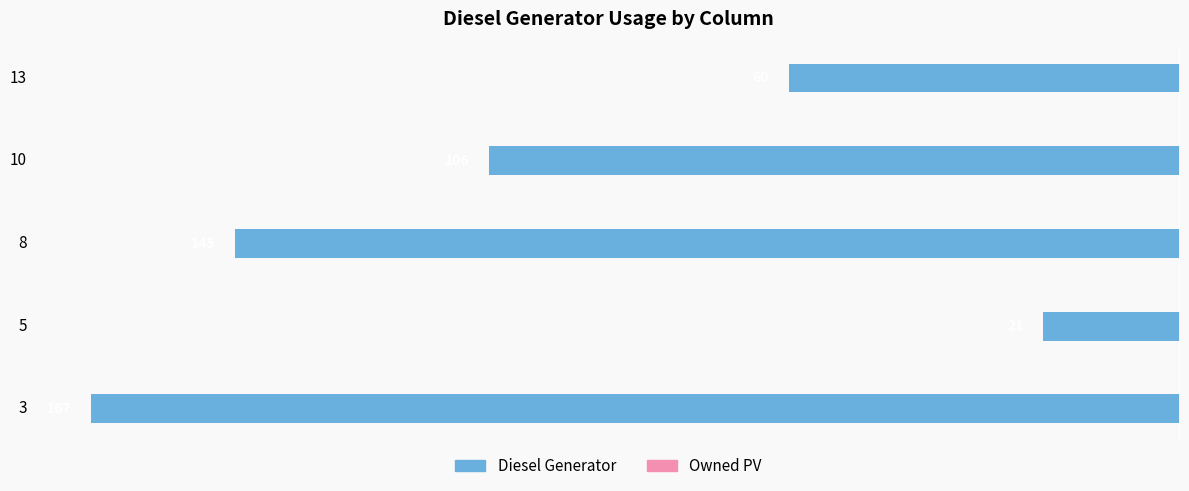

How many bars are there in total?

5